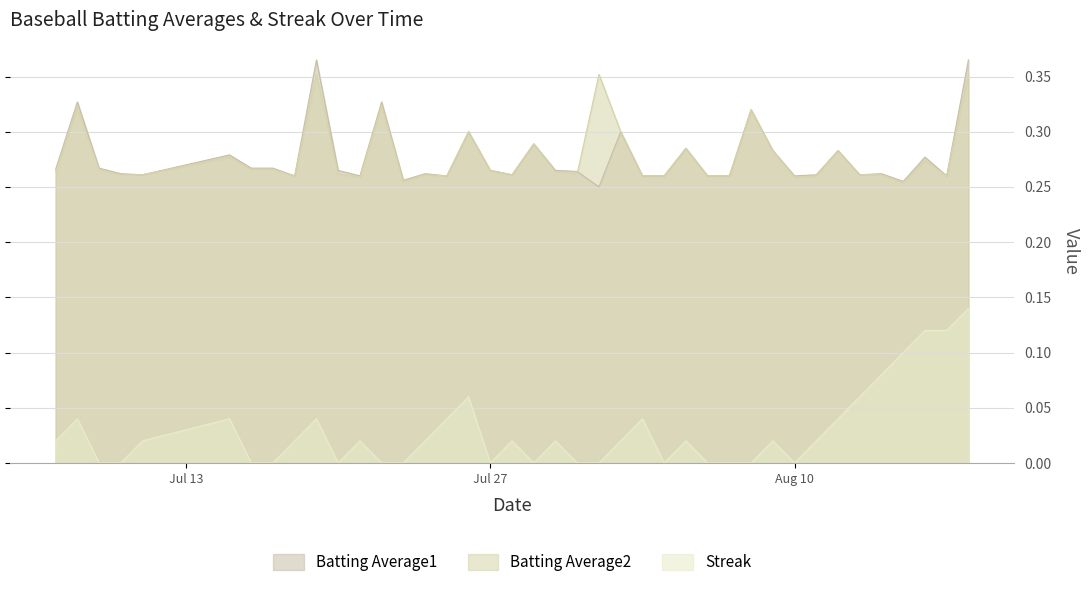

What is the label of the 24th point from the right?

2010-07-26